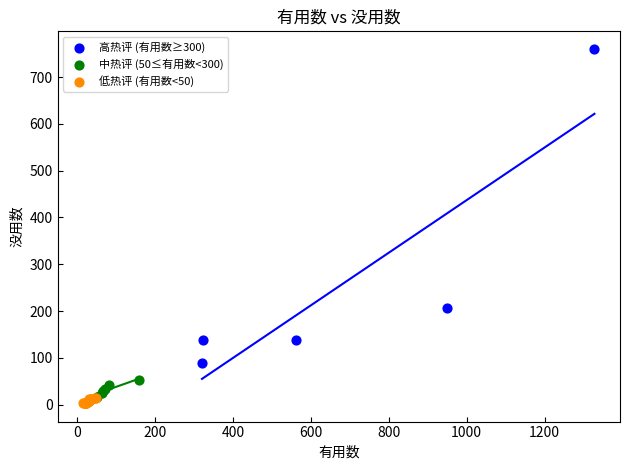

Which series contains the lowest Y value?

低热评 (有用数<50)